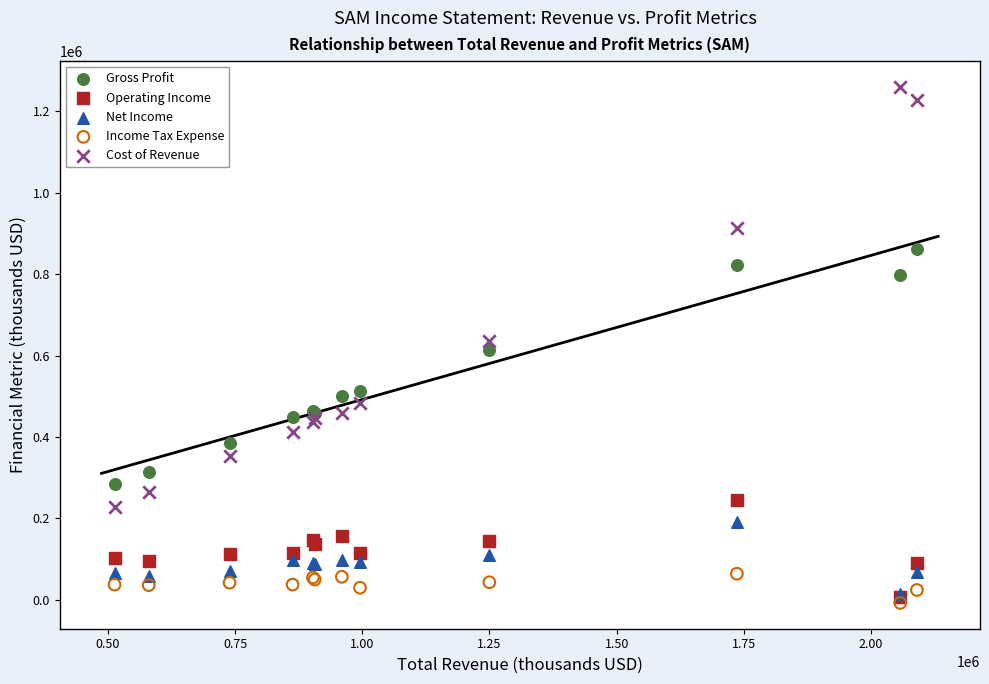

Which series has the widest spread of Y values?

Cost of Revenue